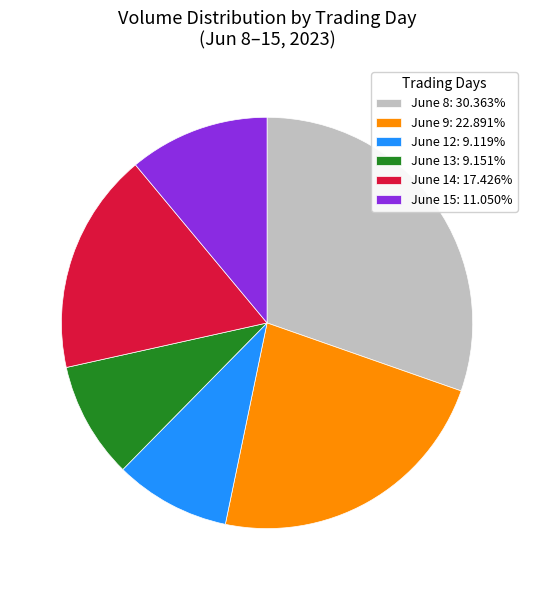

What is the ratio of the value at June 15: 11.050% to the value at June 8: 30.363%?

0.4